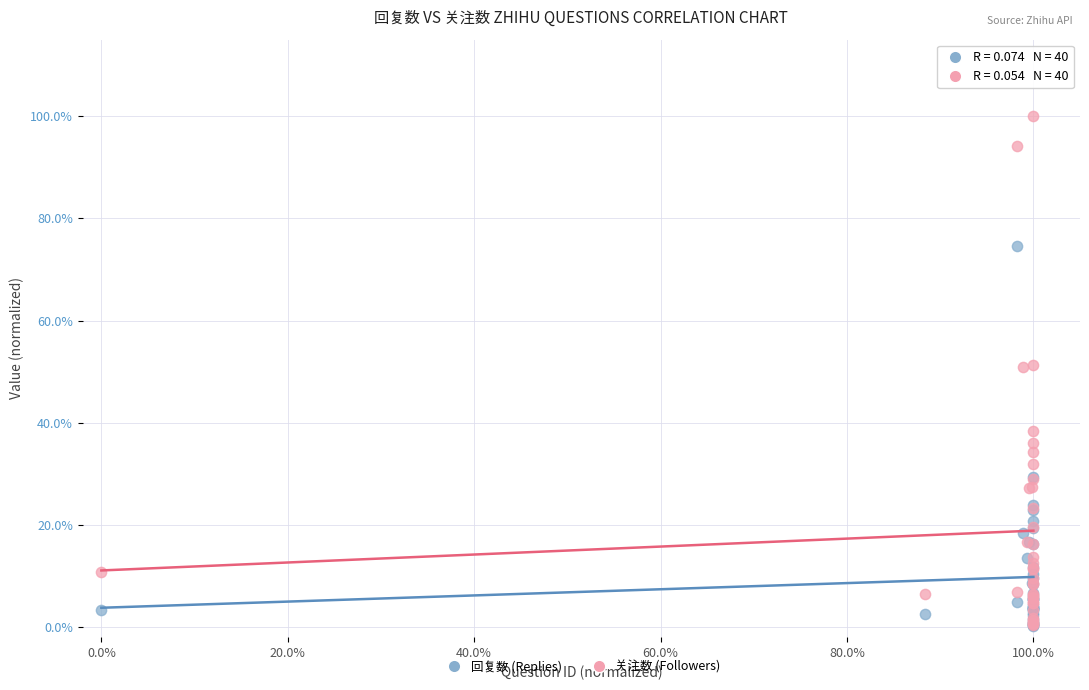

What are all the series names shown in the legend?

回复数 (Replies), 关注数 (Followers)